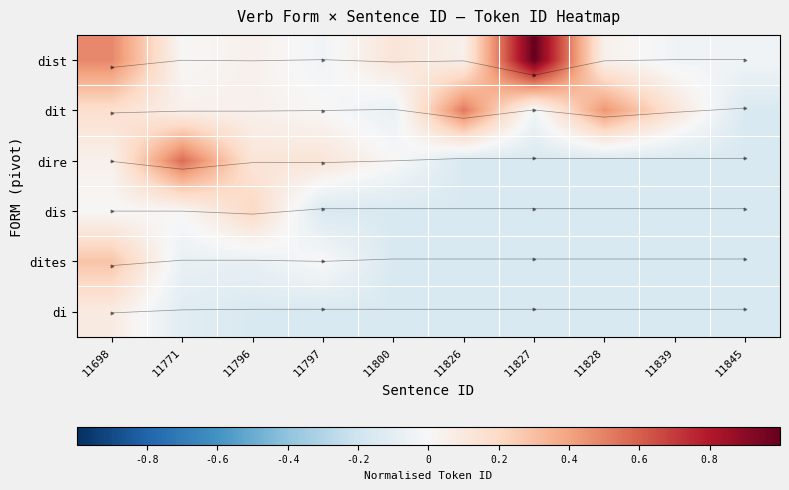

The dites series shows 0.2 at 11698. True or false?

False